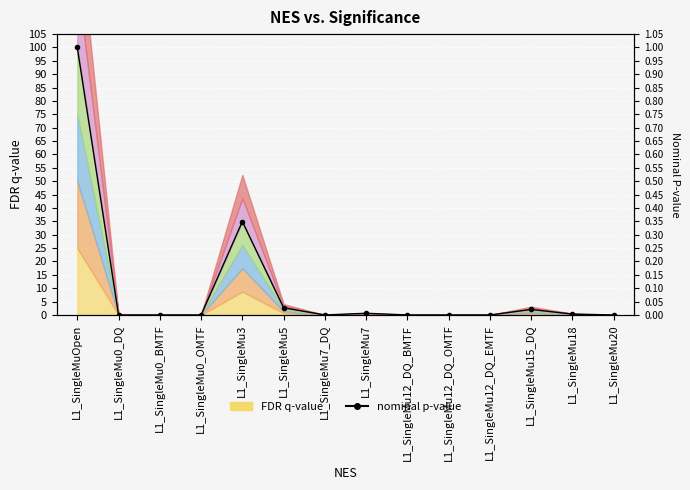

Rank the categories by value from highest to lowest.

L1_SingleMuOpen, L1_SingleMu3, L1_SingleMu5, L1_SingleMu15_DQ, L1_SingleMu7, L1_SingleMu18, L1_SingleMu0_DQ, L1_SingleMu0_BMTF, L1_SingleMu0_OMTF, L1_SingleMu7_DQ, L1_SingleMu12_DQ_BMTF, L1_SingleMu12_DQ_OMTF, L1_SingleMu12_DQ_EMTF, L1_SingleMu20